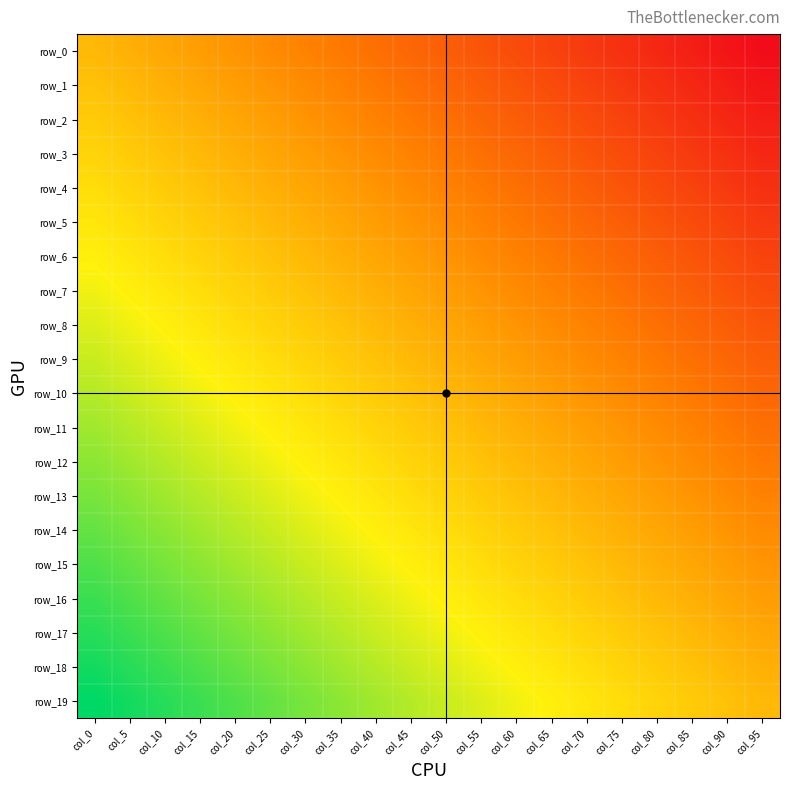

At how many categories does at least one series exceed 0?

19